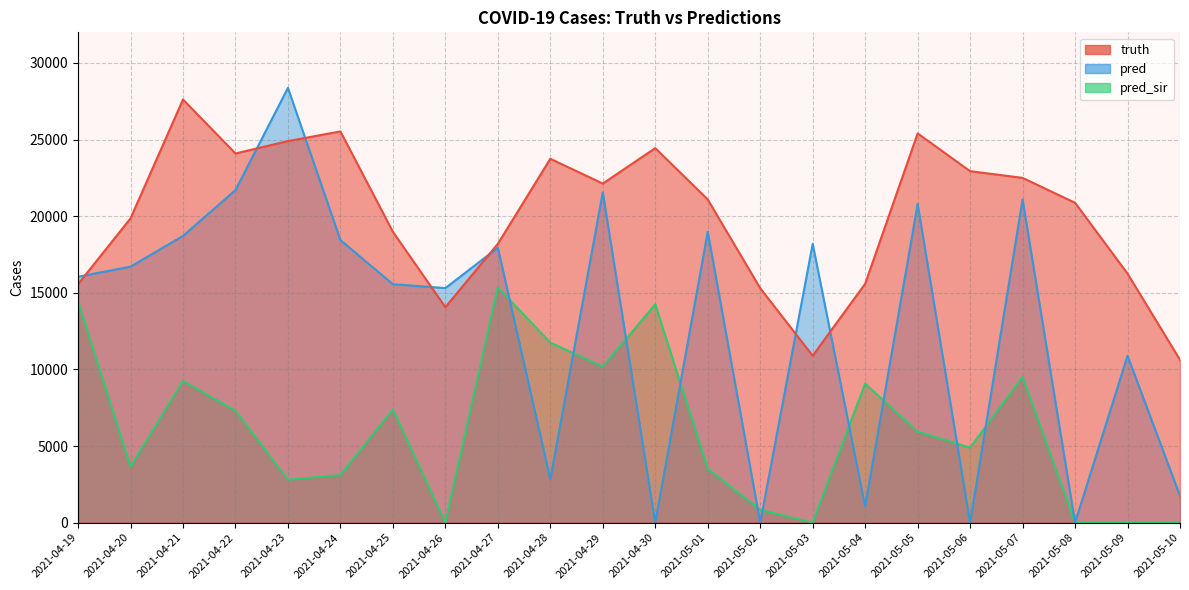

Where is truth nearest to the value 19119?

2021-04-25